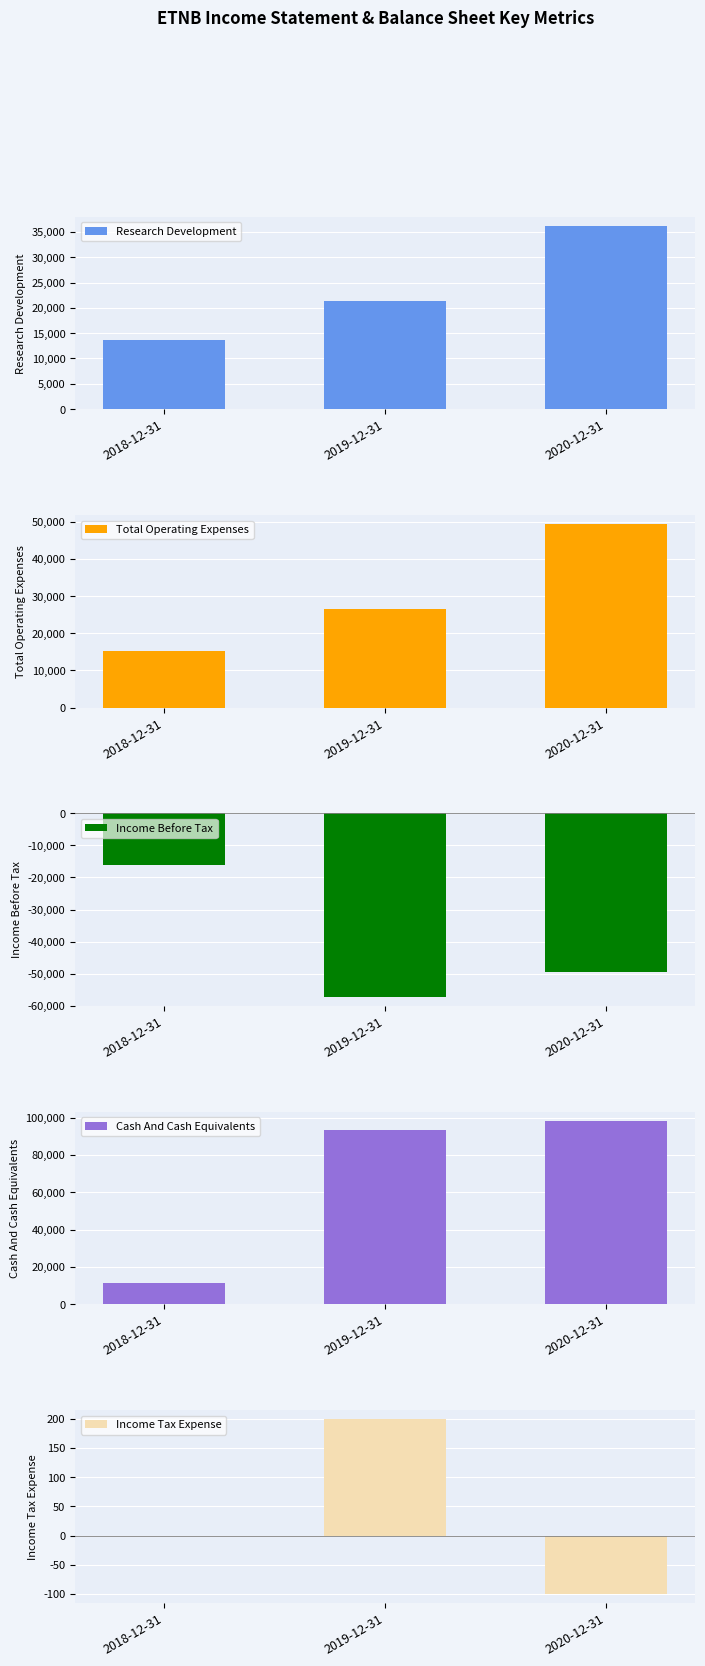

How many groups of bars are there?

3